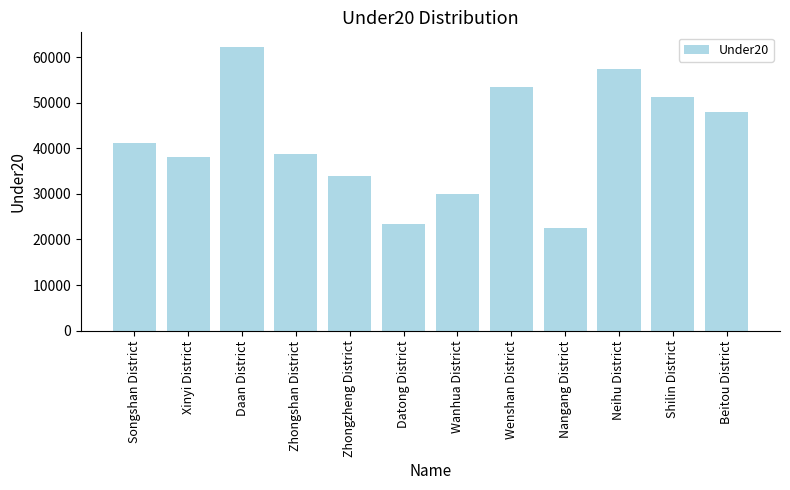

Which category has the highest value across all series?

Daan District